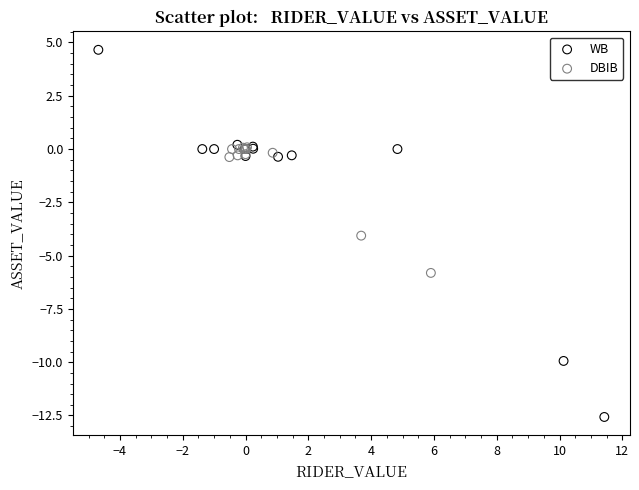

Which series contains the highest Y value?

WB